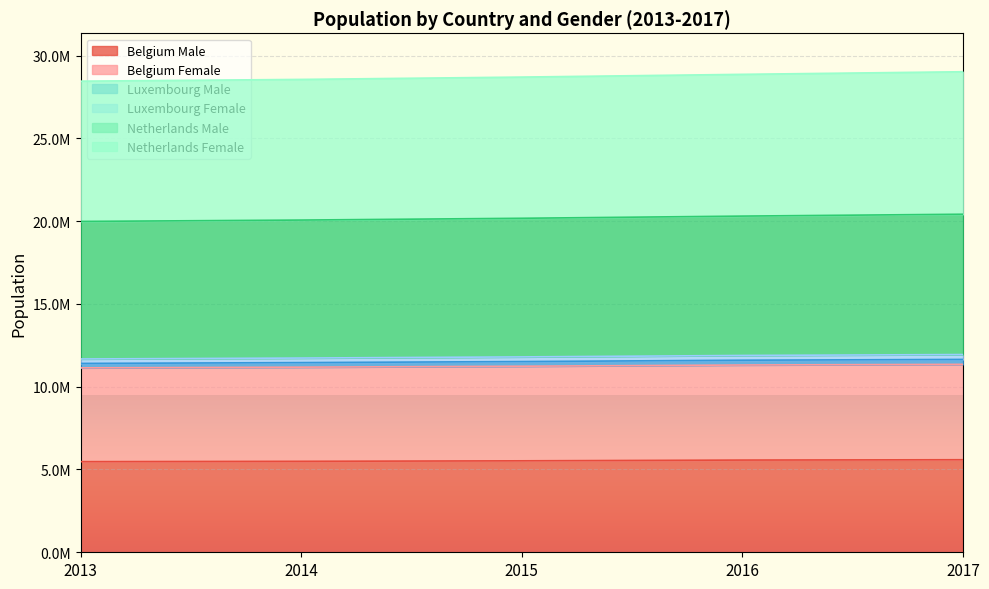

What is the maximum value shown in the chart?

29023901